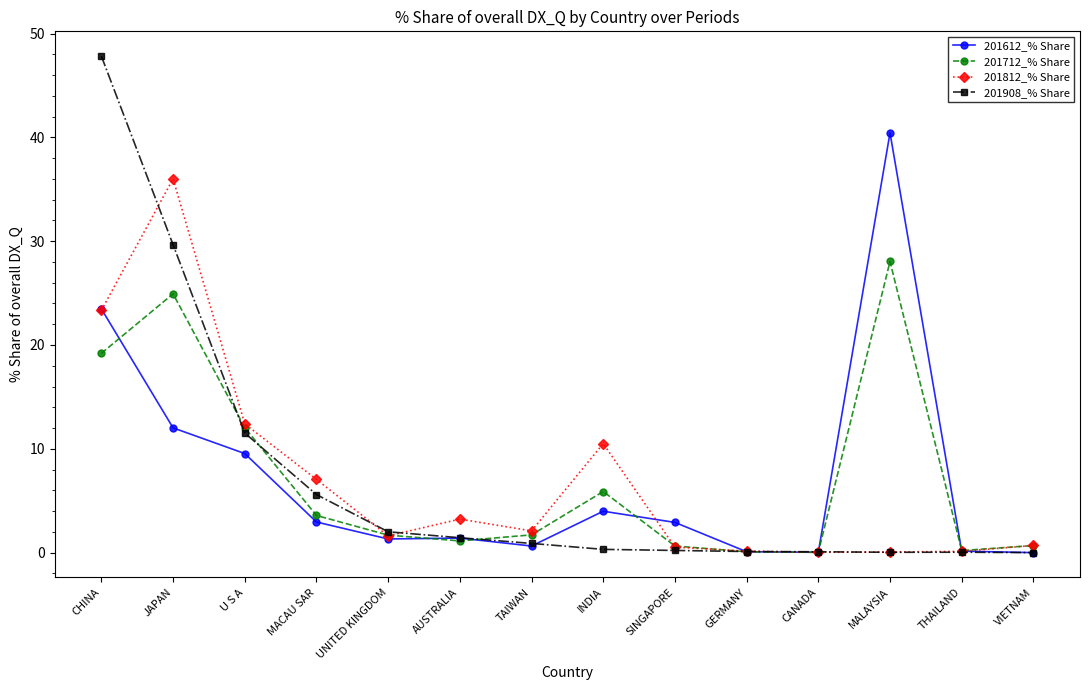

What is the label of the 8th point from the left?

INDIA